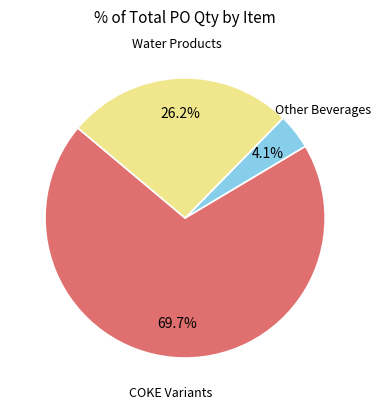

How many slices are in this pie chart?

3